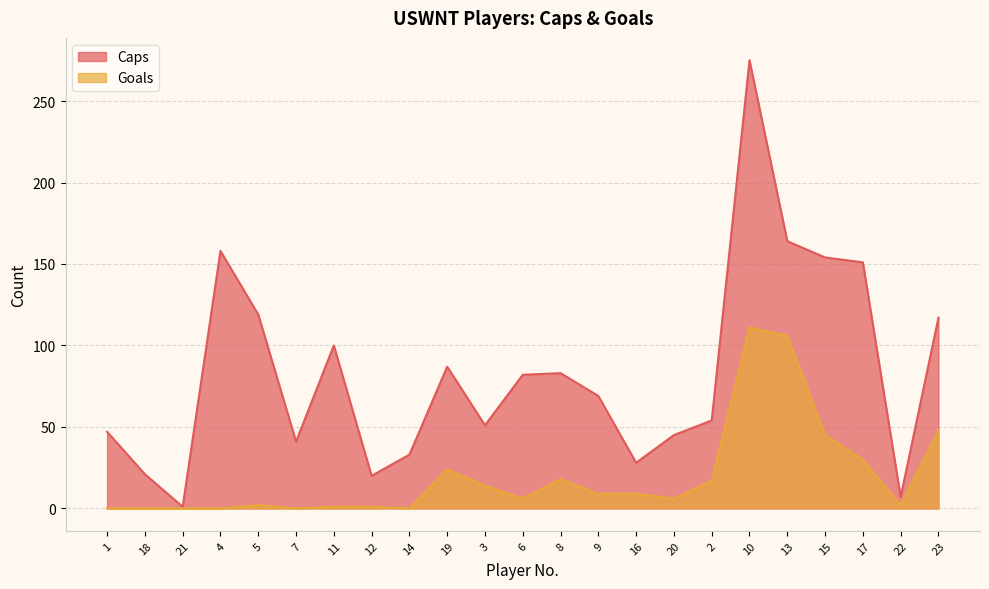

Which series has the widest spread of values?

Caps